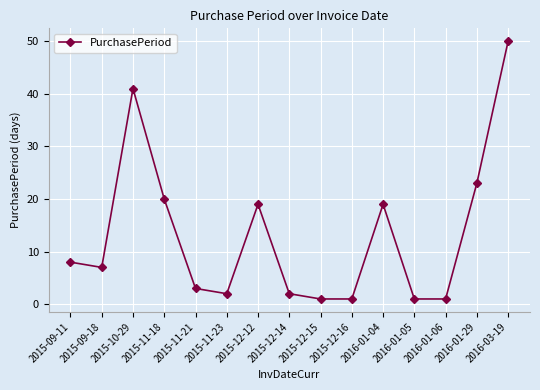

What is the maximum value shown in the chart?

50